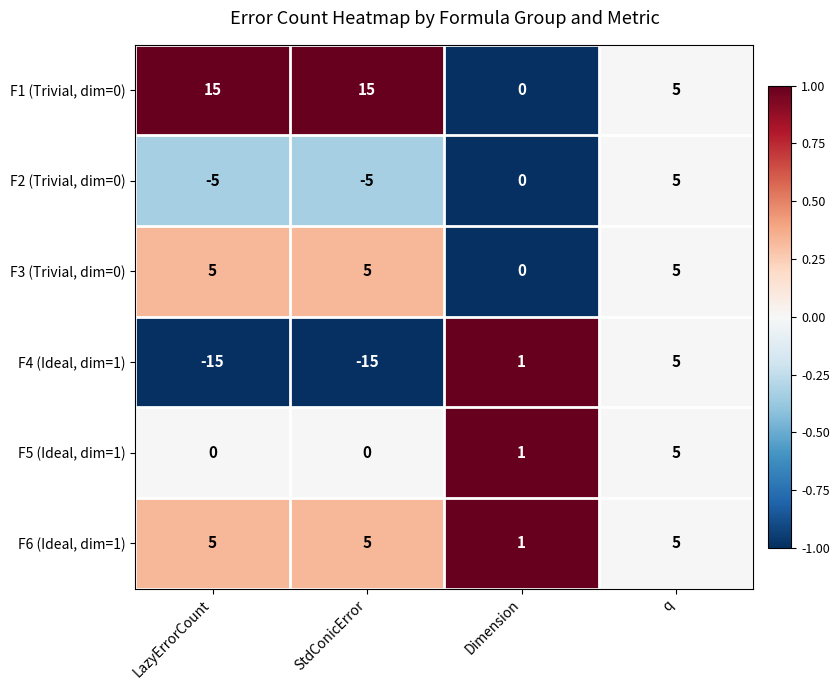

Which series has the largest total across all categories?

F1 (Trivial, dim=0)